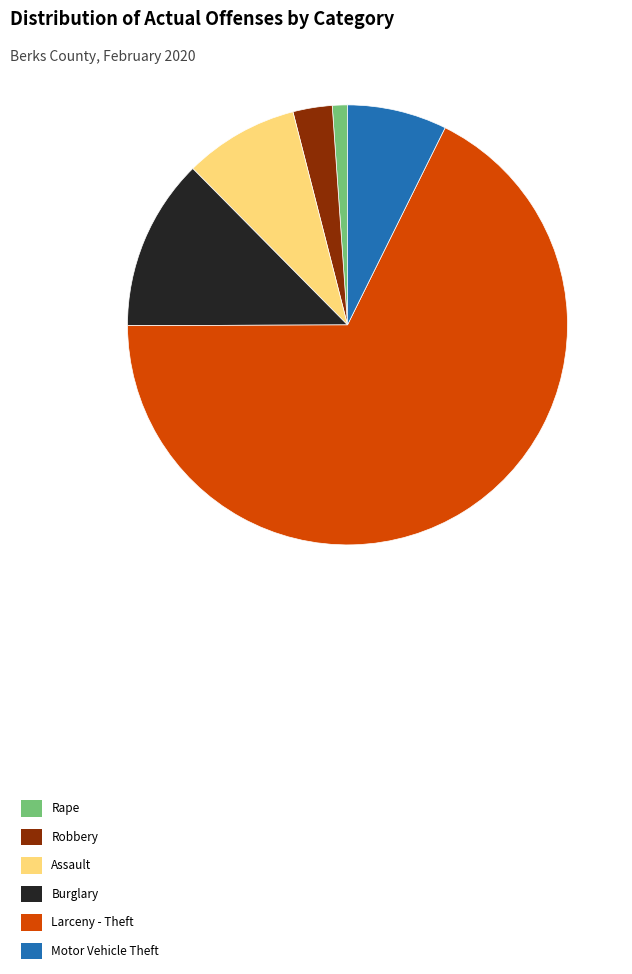

How many slices are in this pie chart?

6